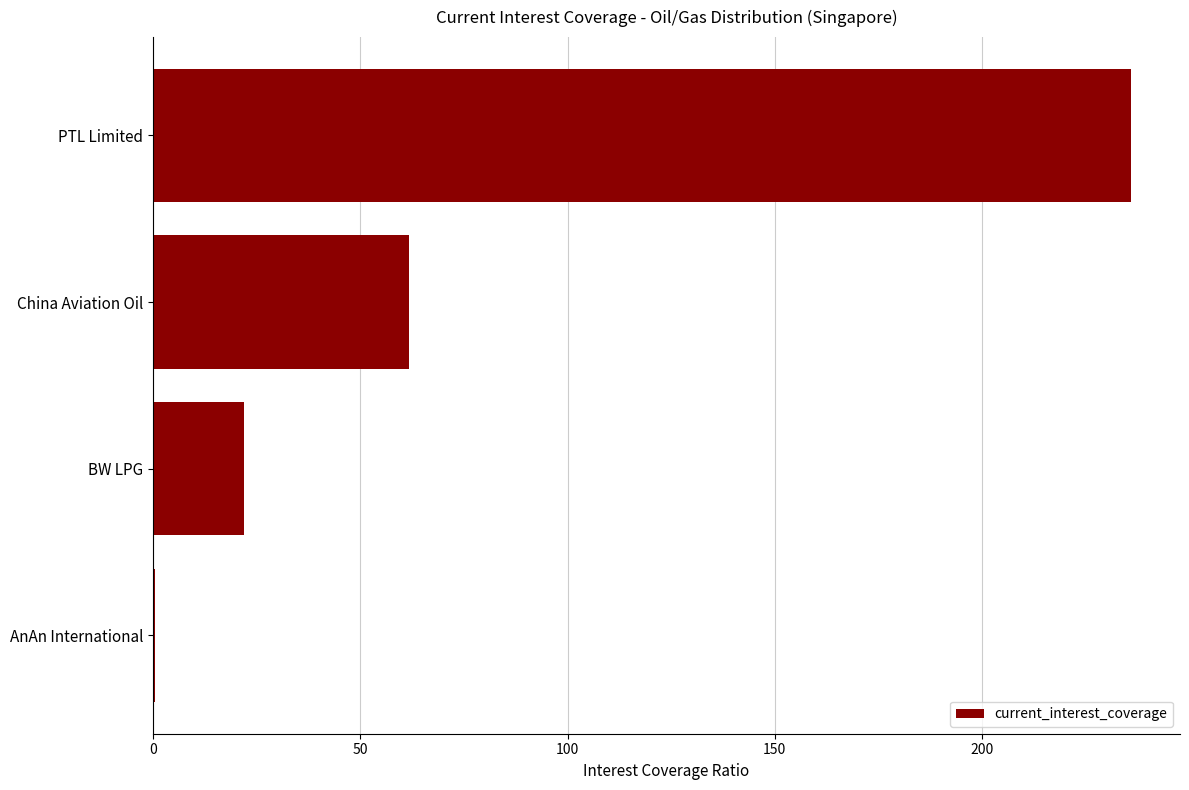

Between AnAn International and BW LPG, which is larger?

BW LPG